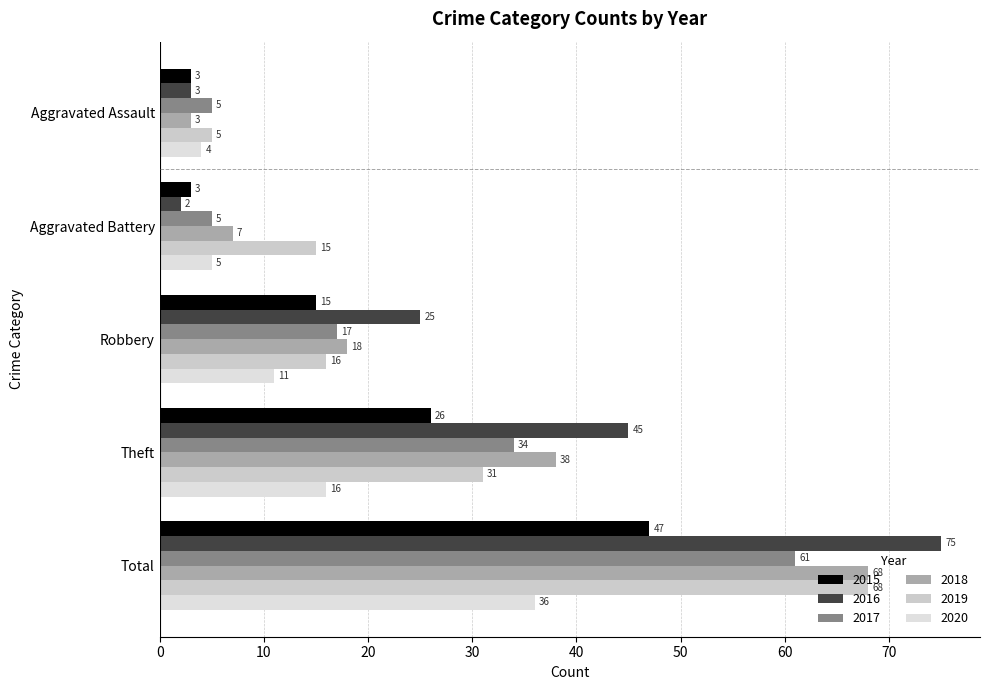

Is the value of 2017 at Total greater than the value of 2016 at Theft?

Yes